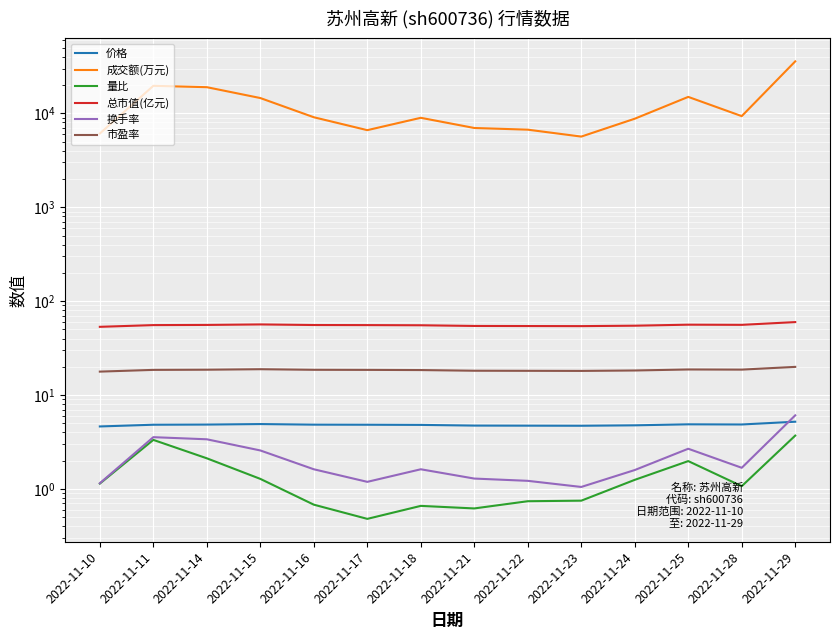

What is the value of the 换手率 point at the 11th from the left?

1.6